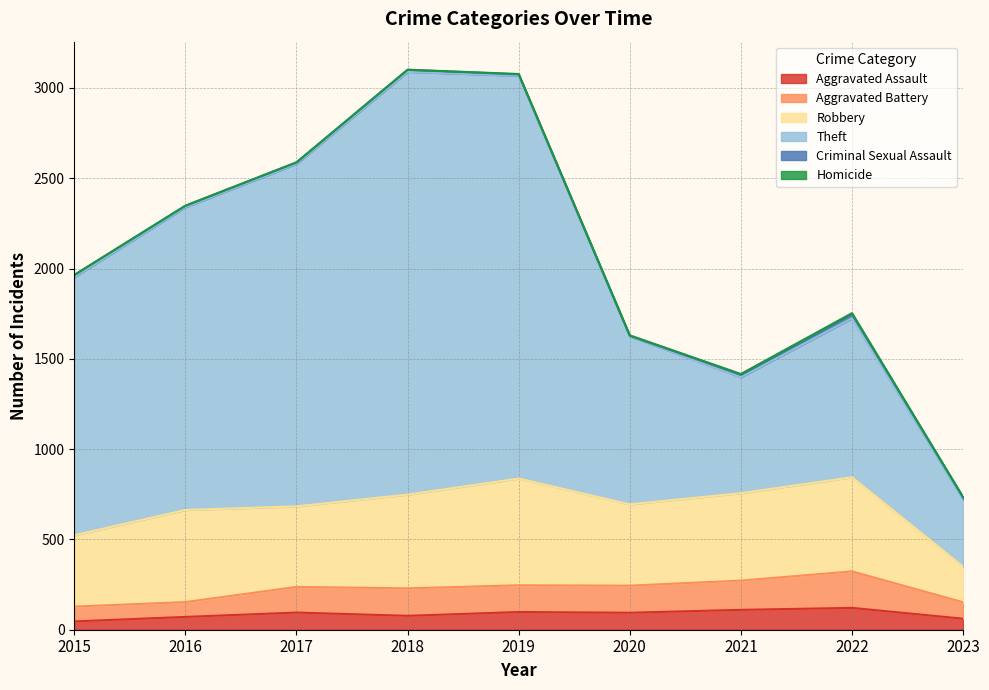

What is the highest value of the Aggravated Assault series?

121